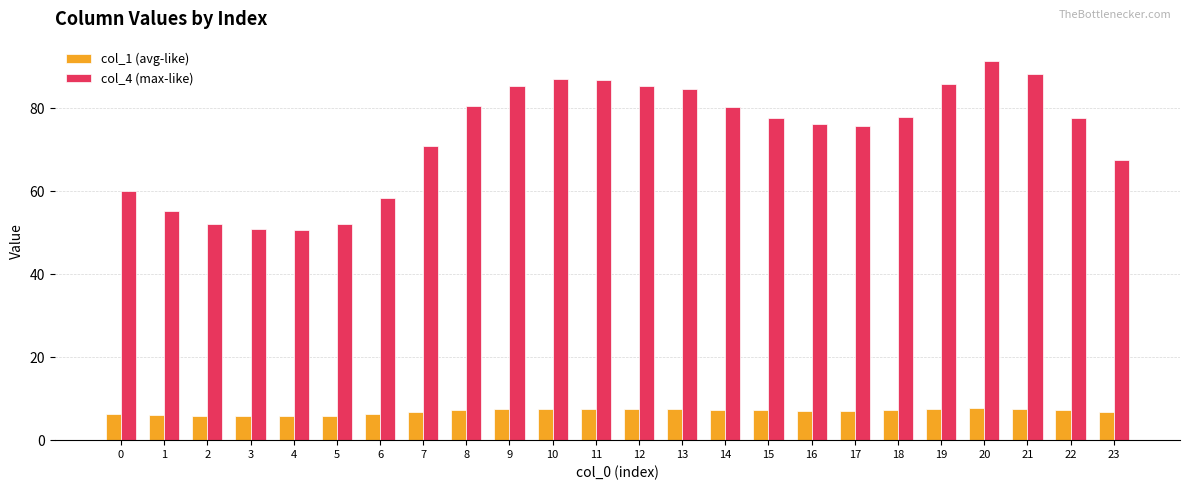

Is the value of col_4 (max-like) at 15 greater than the value of col_1 (avg-like) at 0?

Yes